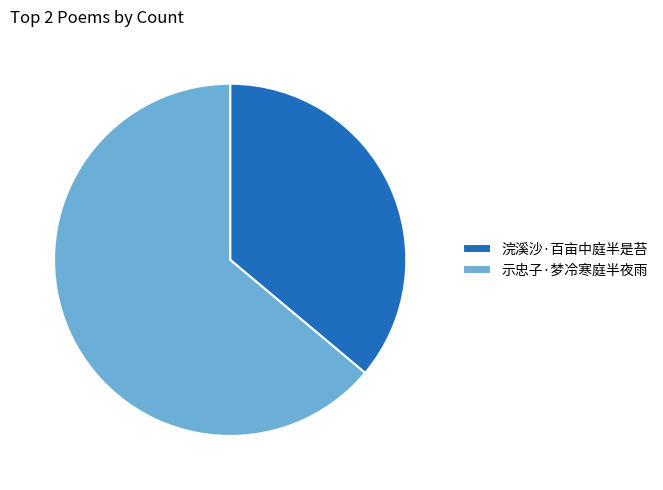

Count the number of slices in the pie.

2